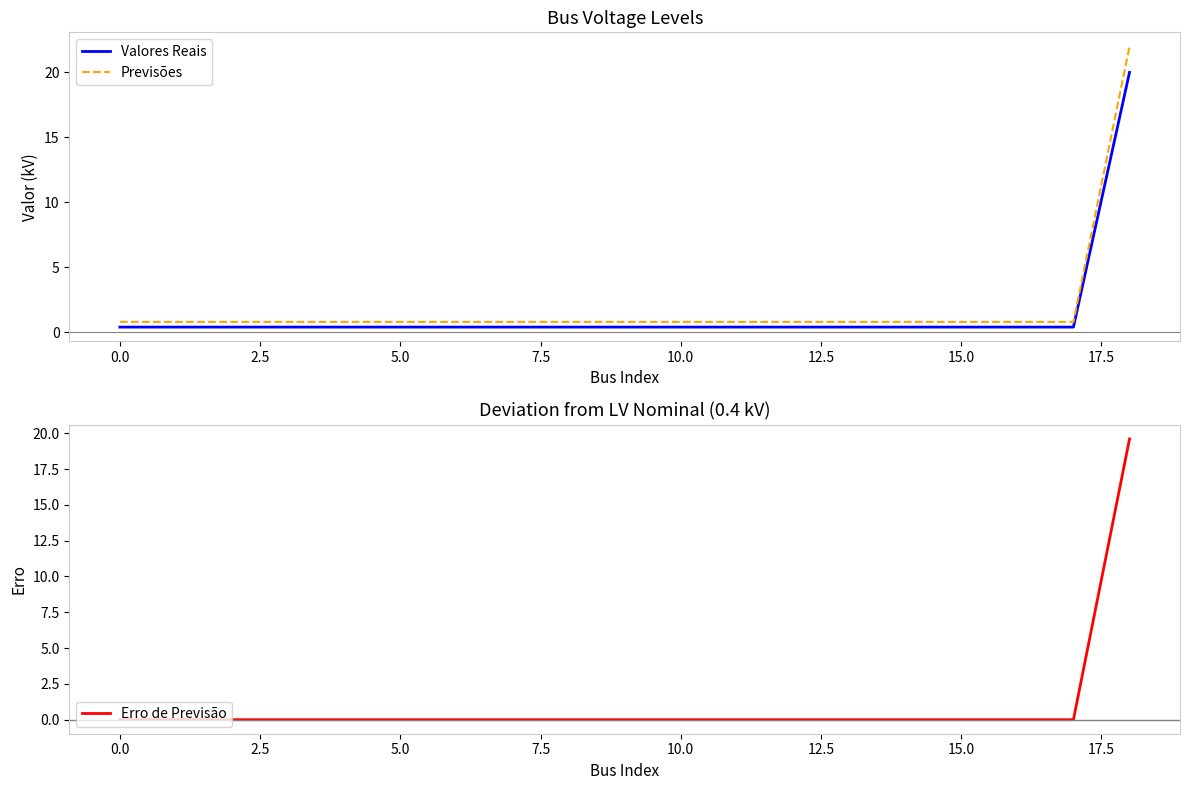

What is the label of the 5th point from the right?

14